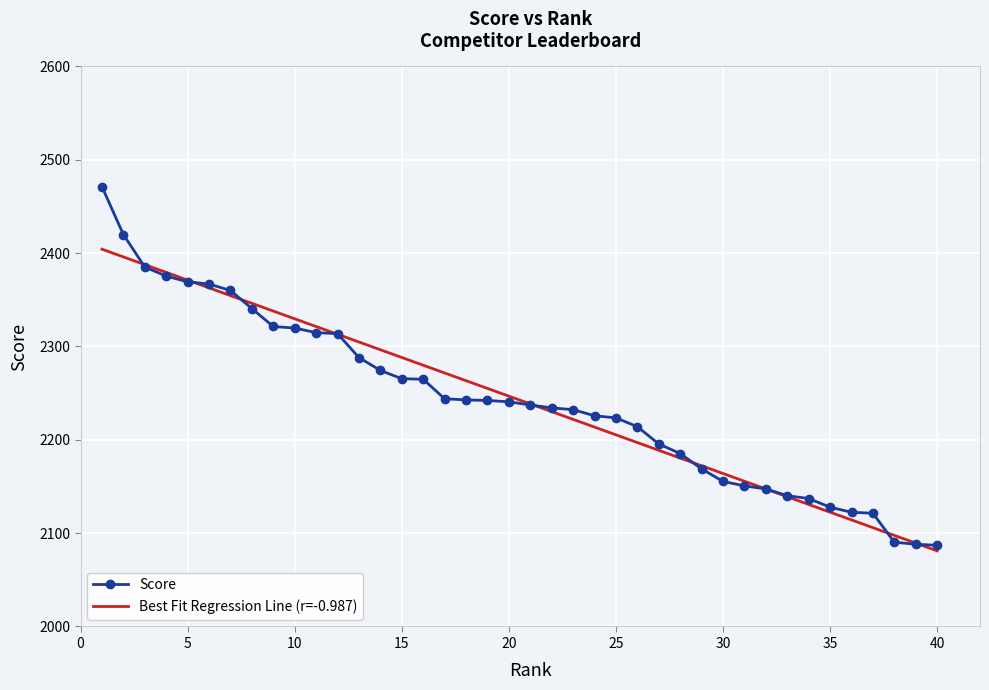

What is the maximum value shown in the chart?

2471.3